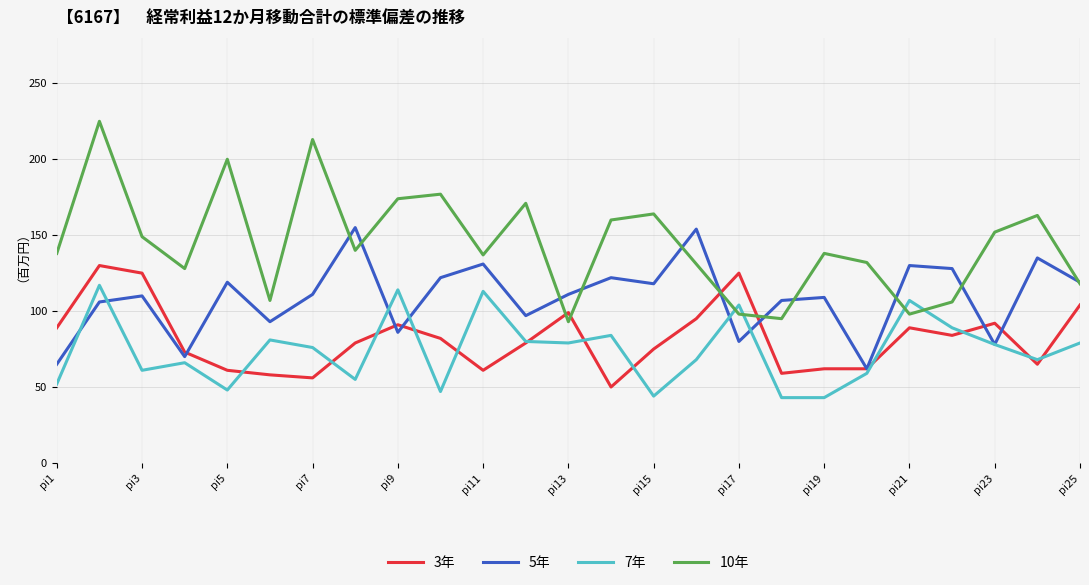

Which series has the largest total across all categories?

10年